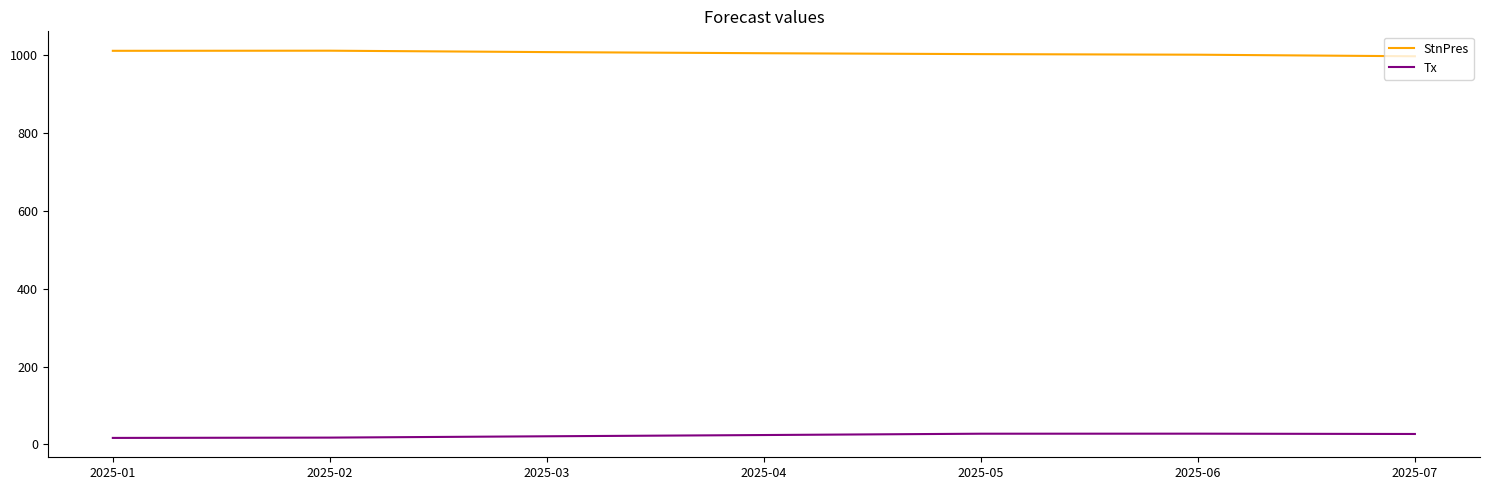

Is it true that StnPres equals 688.4 at 2025-02?

False